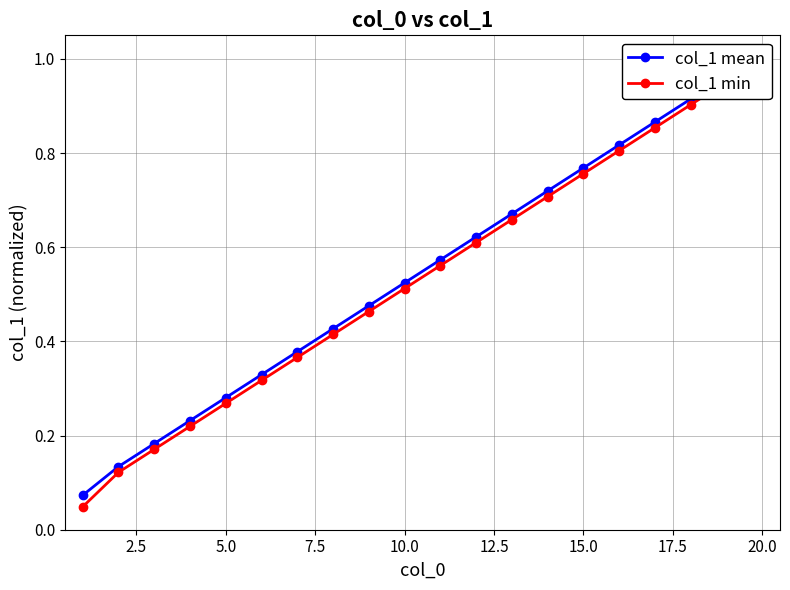

True or false: col_1 min and col_1 mean cross at least once.

False